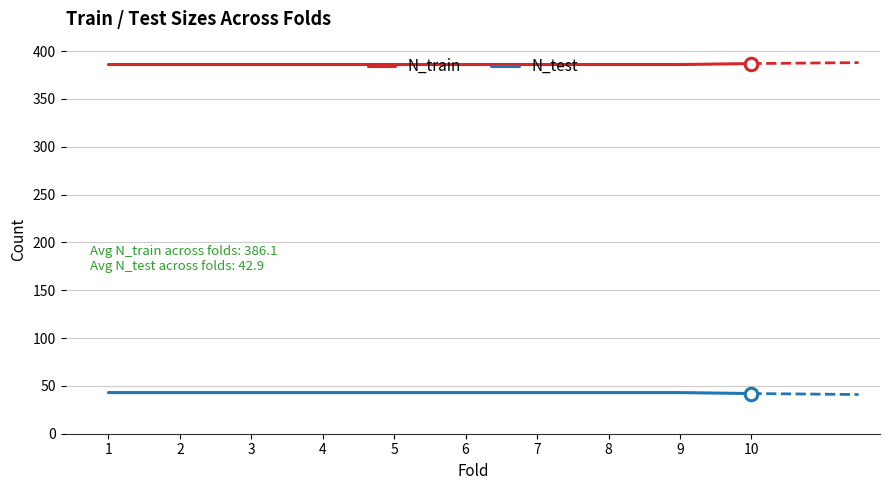

What is the greatest value displayed?

387